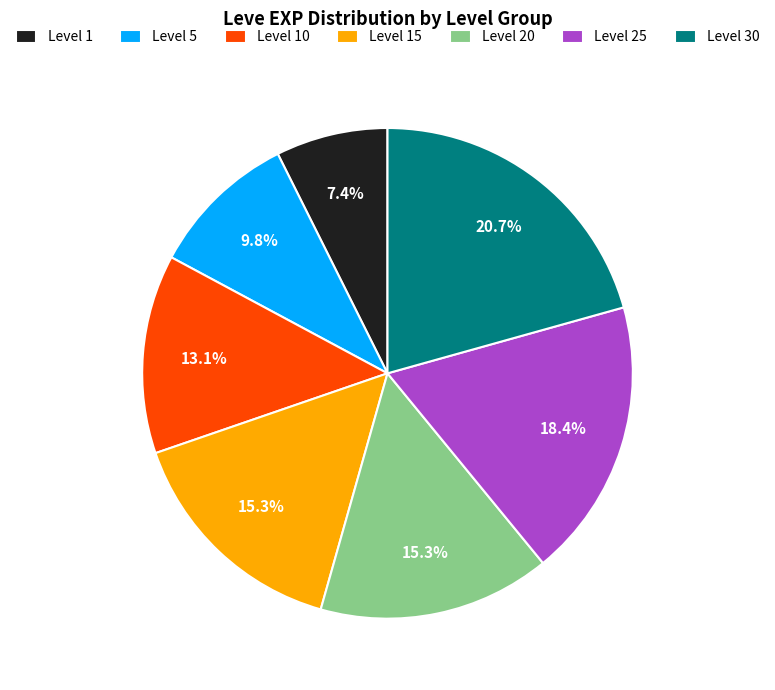

Which slice is the smallest?

Level 1